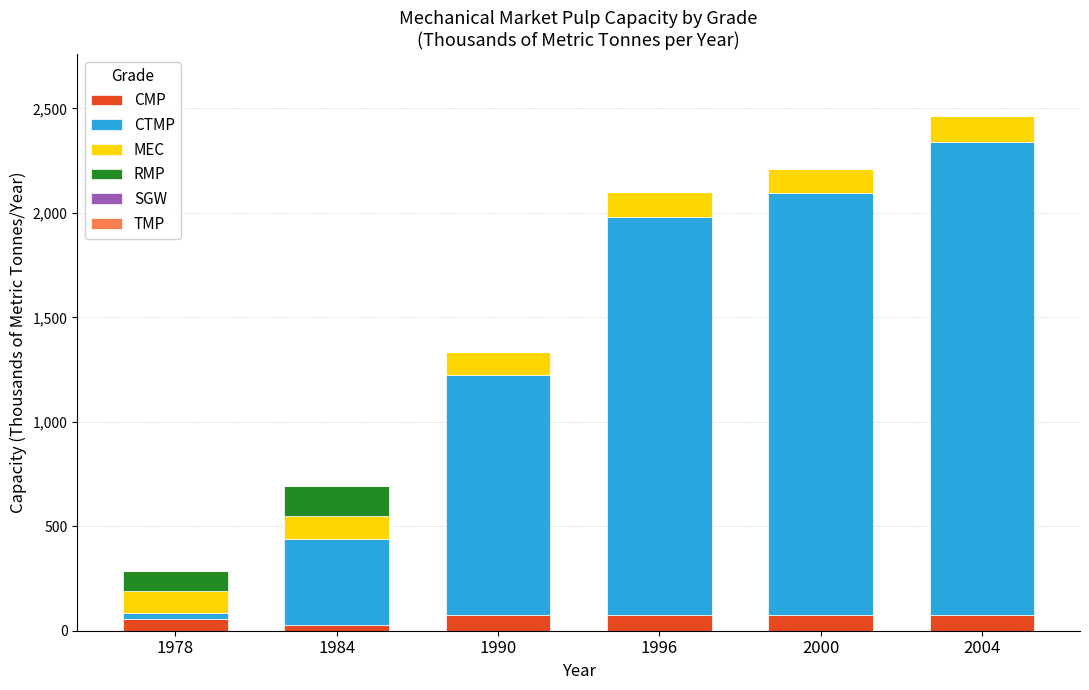

How many series are shown in this chart?

4